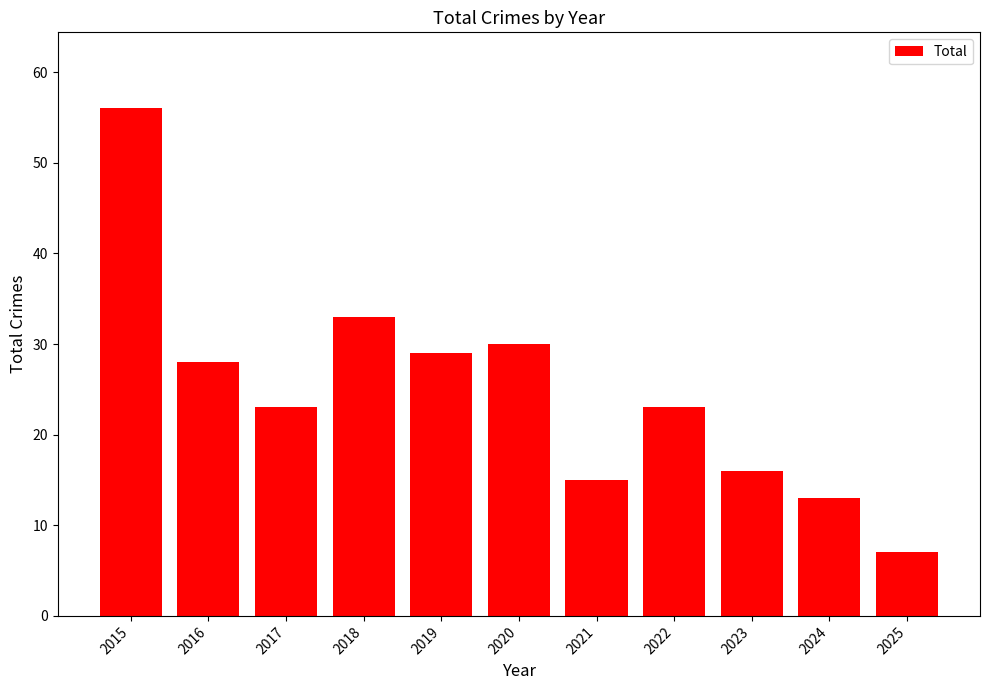

The chart shows a value of 7 at 2025. True or false?

True